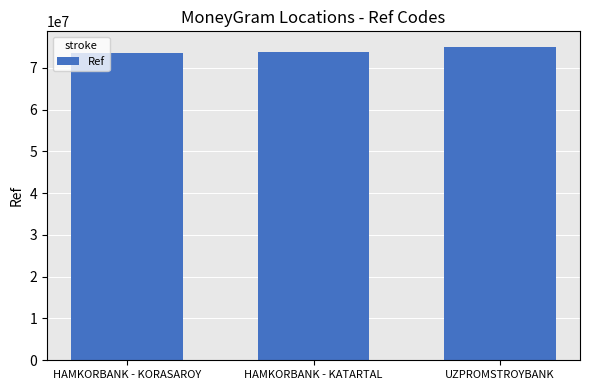

The chart shows a value of 74984987 at UZPROMSTROYBANK. True or false?

True